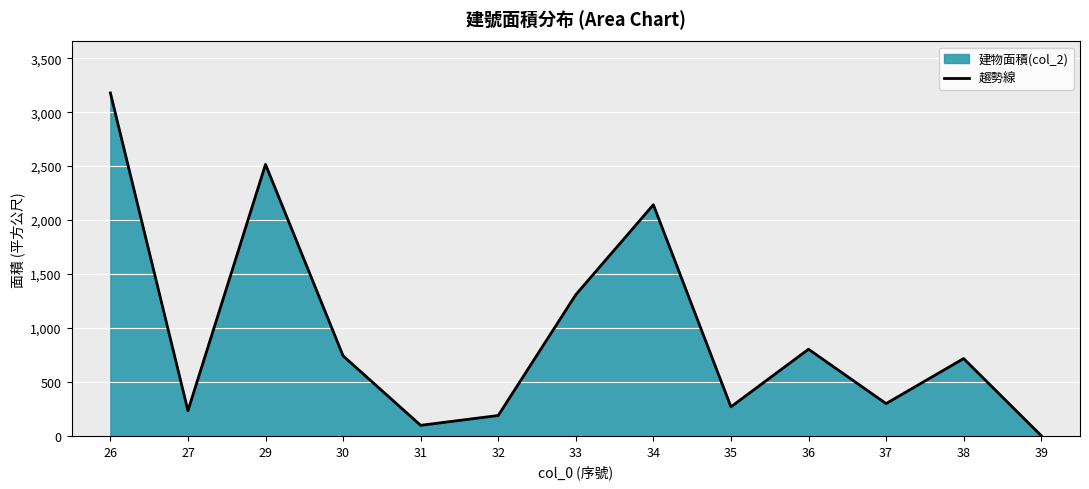

How many interior local peaks (higher than both neighbors) does the data have?

4